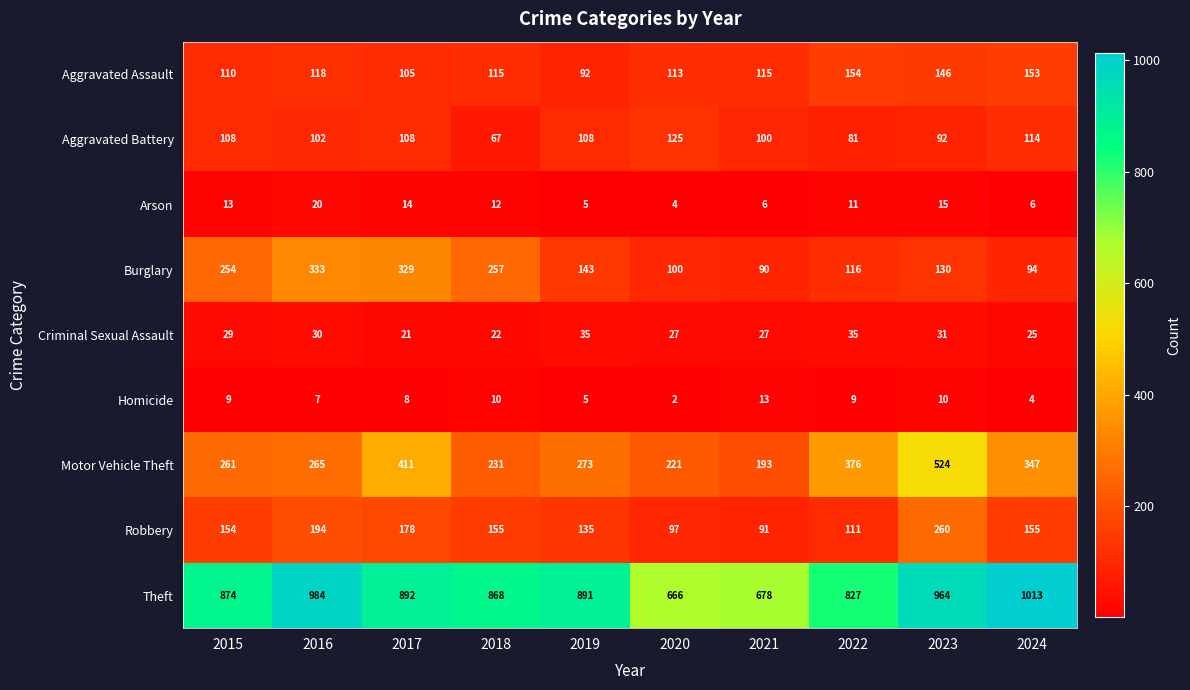

Which label corresponds to the largest value in the chart?

2024